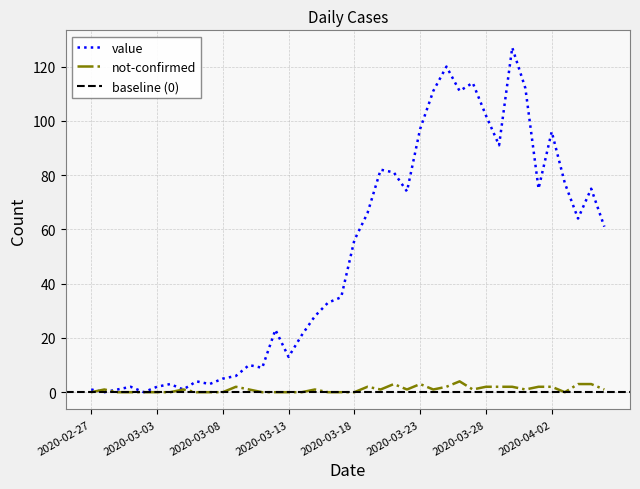

Between 2020-03-17 and 2020-04-05, which is larger?

2020-04-05